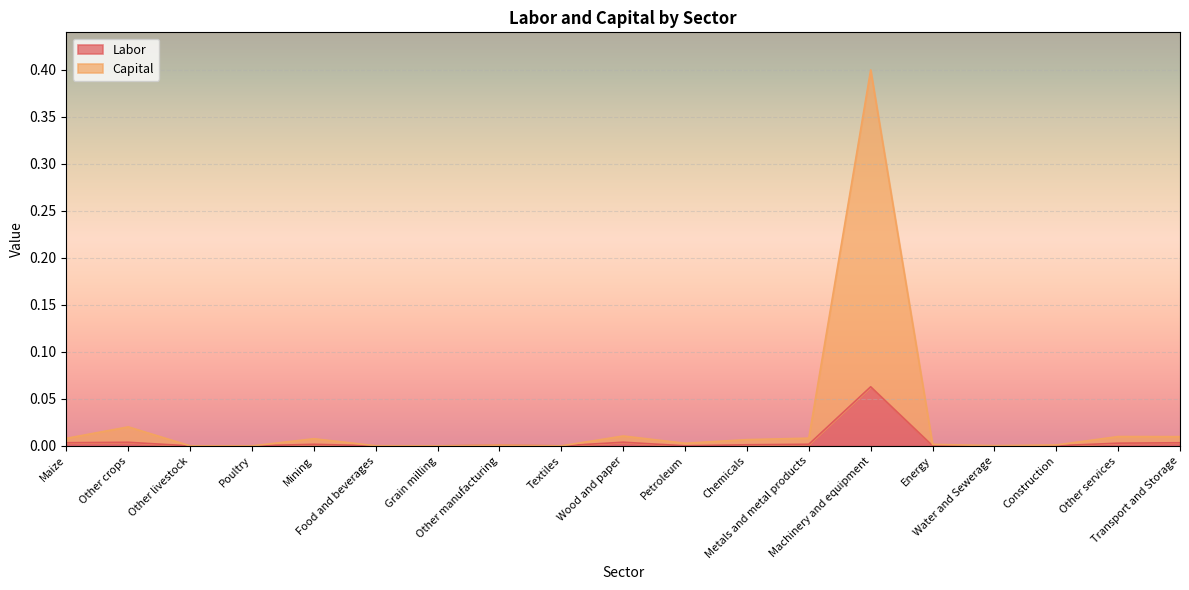

At how many categories does at least one series exceed 0?

19